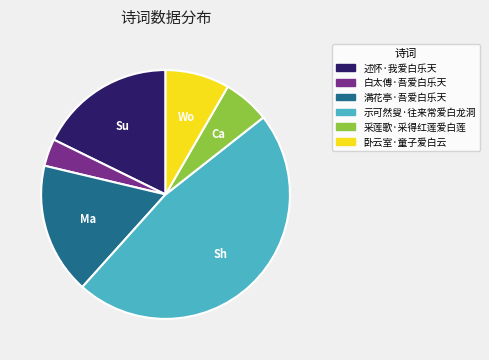

Which slice is the smallest?

白太傅·吾爱白乐天